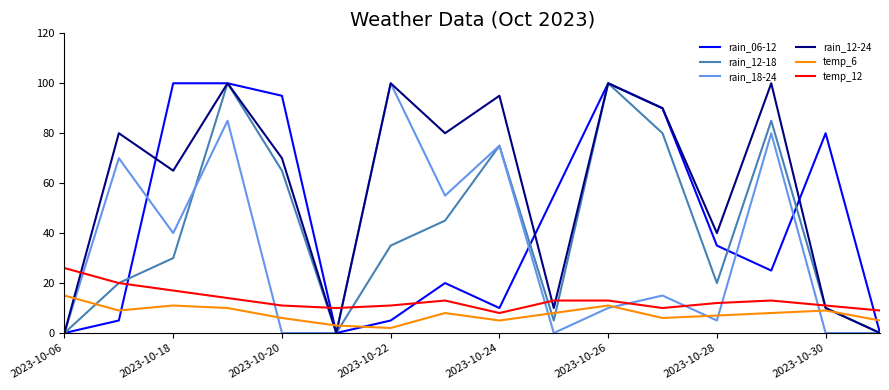

Which series ends up on top after the final intersection of temp_12 and rain_12-18?

temp_12